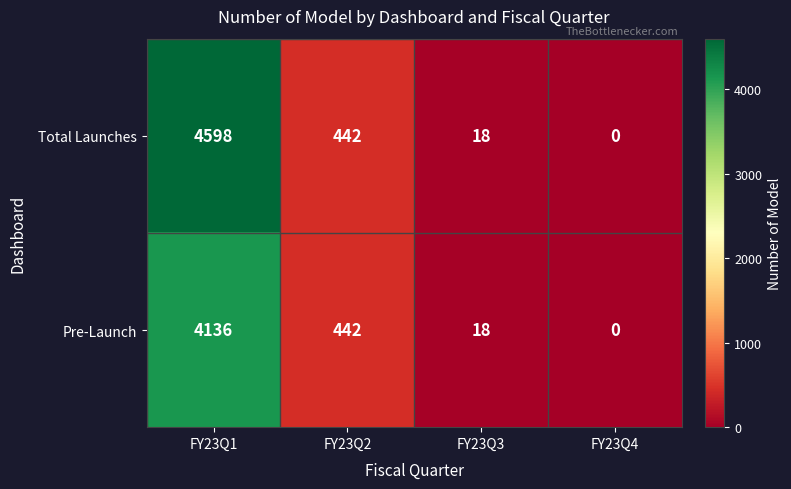

What value does the Total Launches series have at FY23Q2?

442